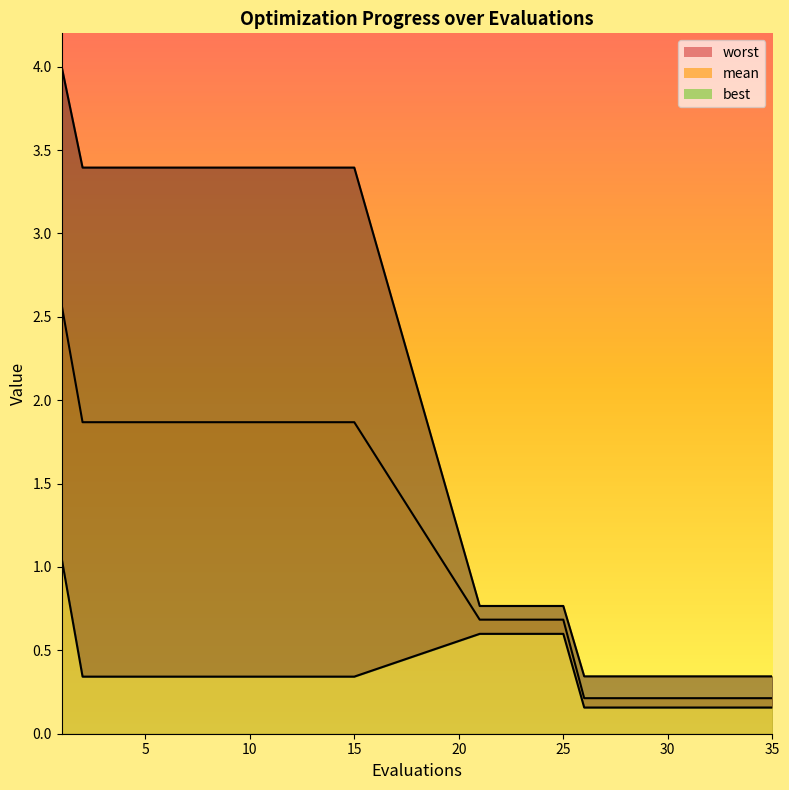

What are all the series names shown in the legend?

mean, best, worst